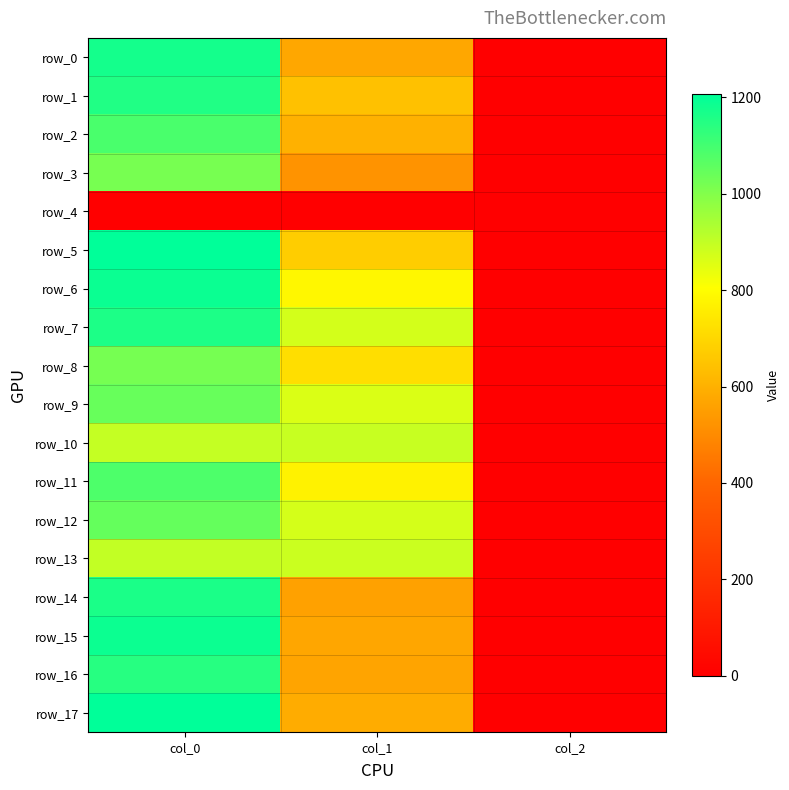

What is the spread (max minus min) of values at col_2?

2.0